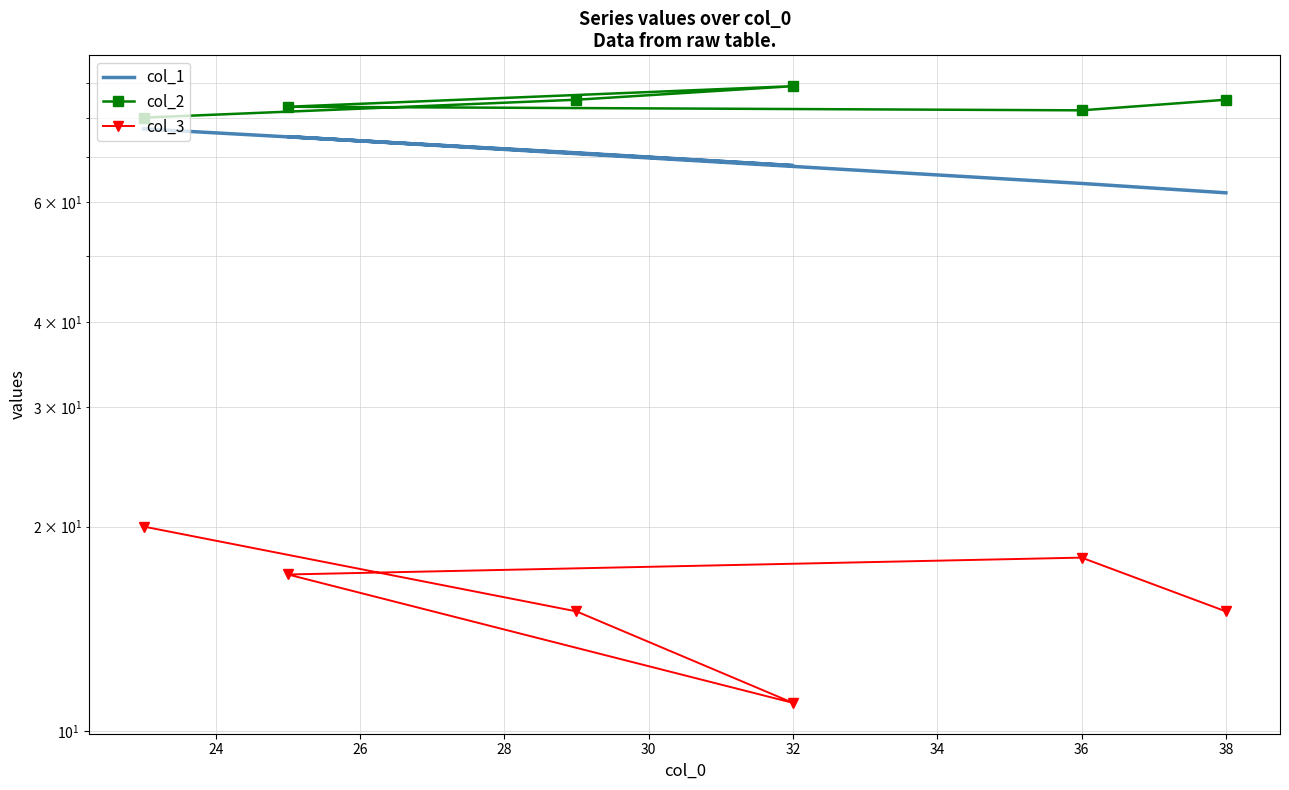

What is the sum of all col_3 values?

96